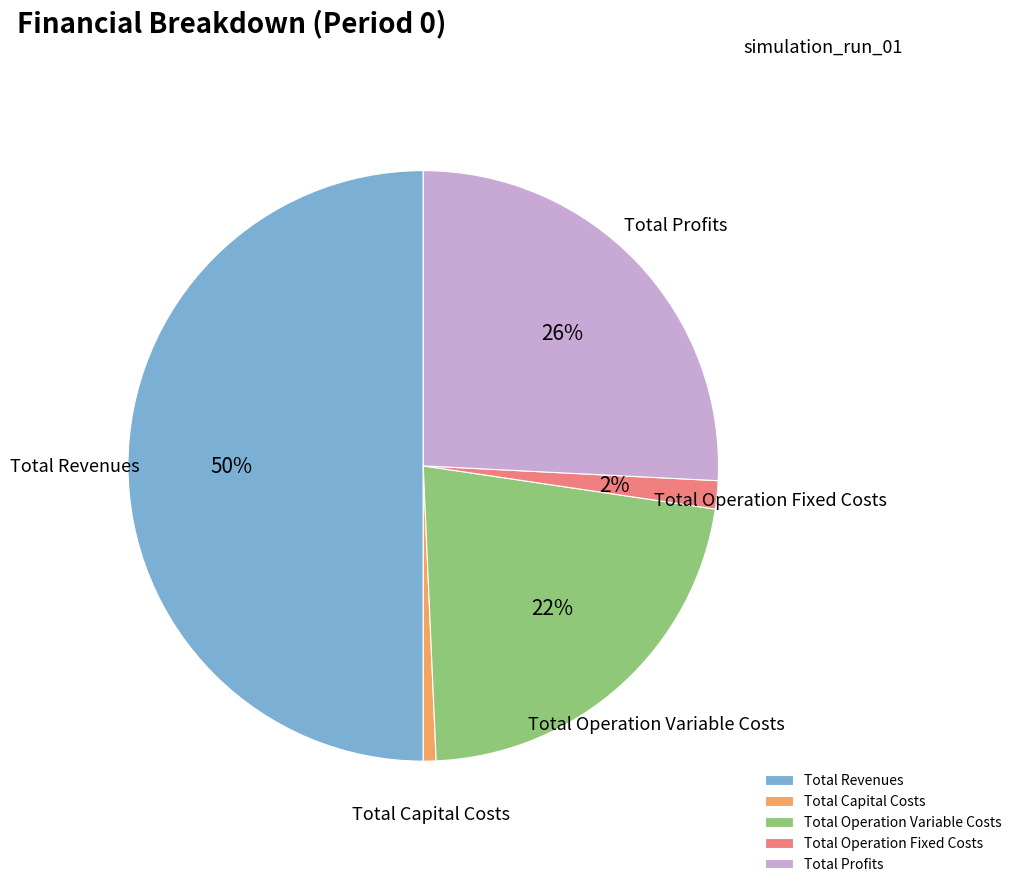

To the nearest percent, what is the combined percentage of Total Operation Variable Costs and Total Profits?

48%